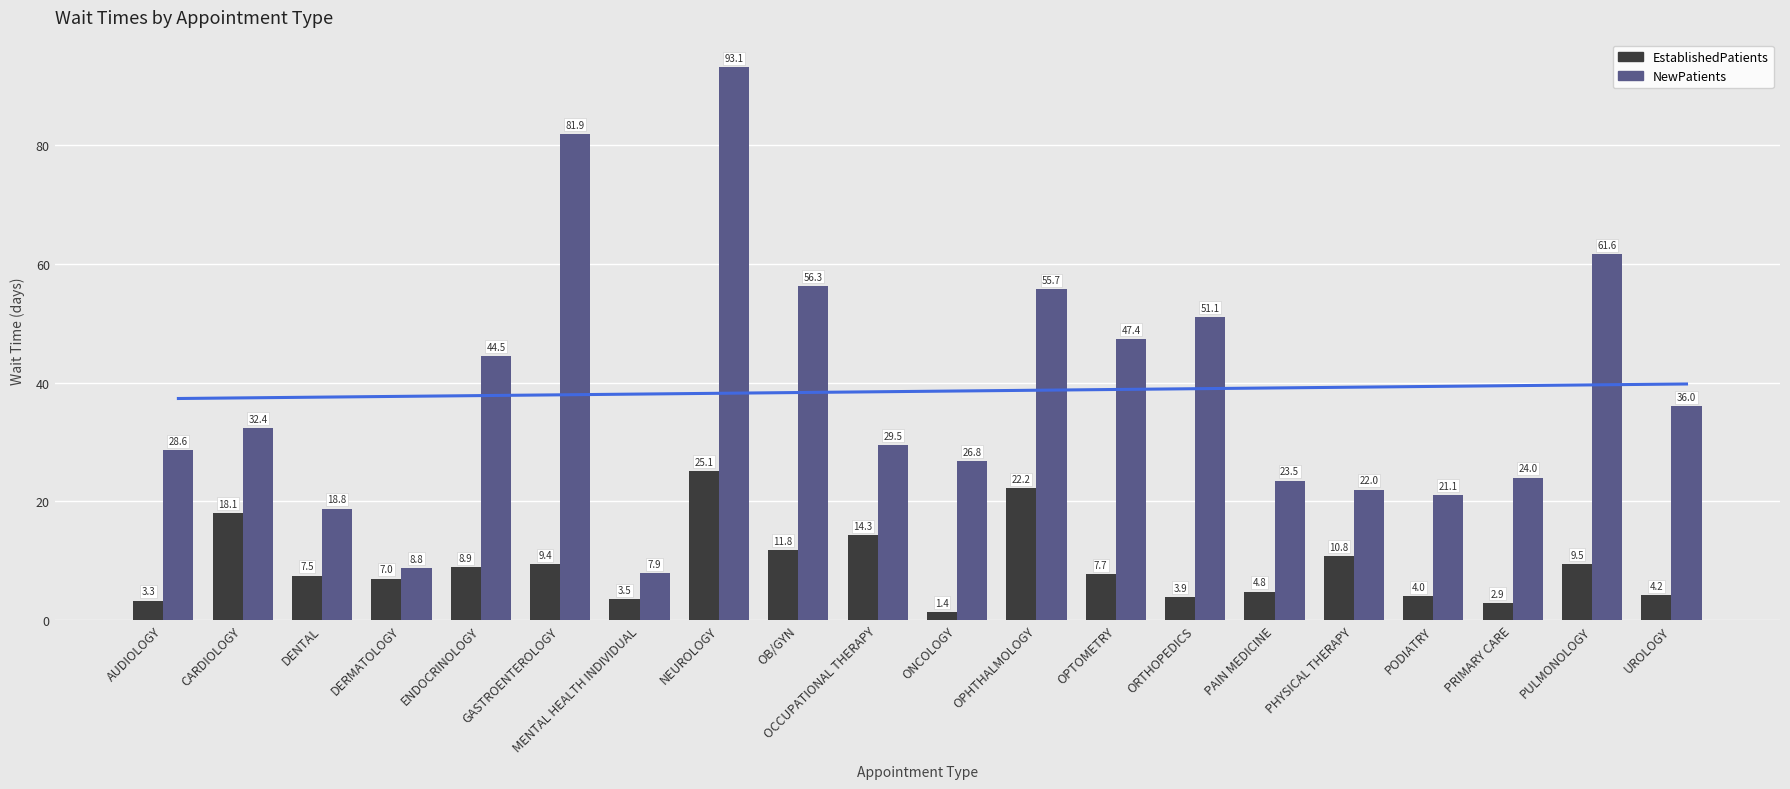

Between ENDOCRINOLOGY and PHYSICAL THERAPY, which series saw the biggest shift?

NewPatients